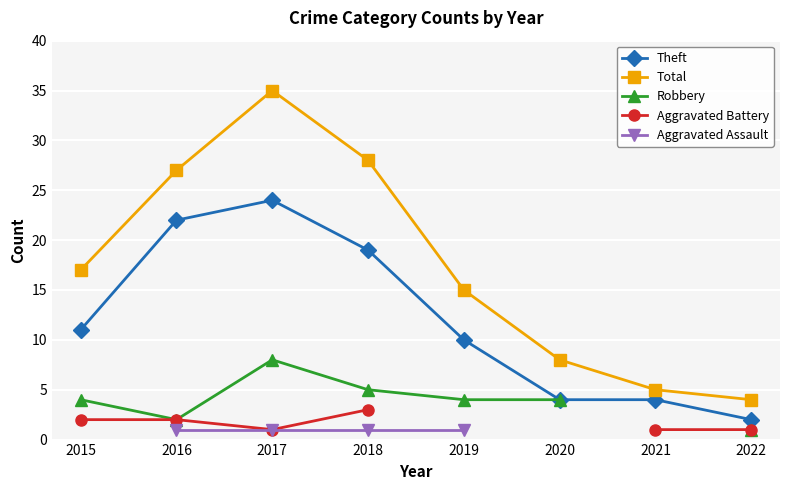

Is the value of Aggravated Battery at 2020 greater than the value of Total at 2017?

No